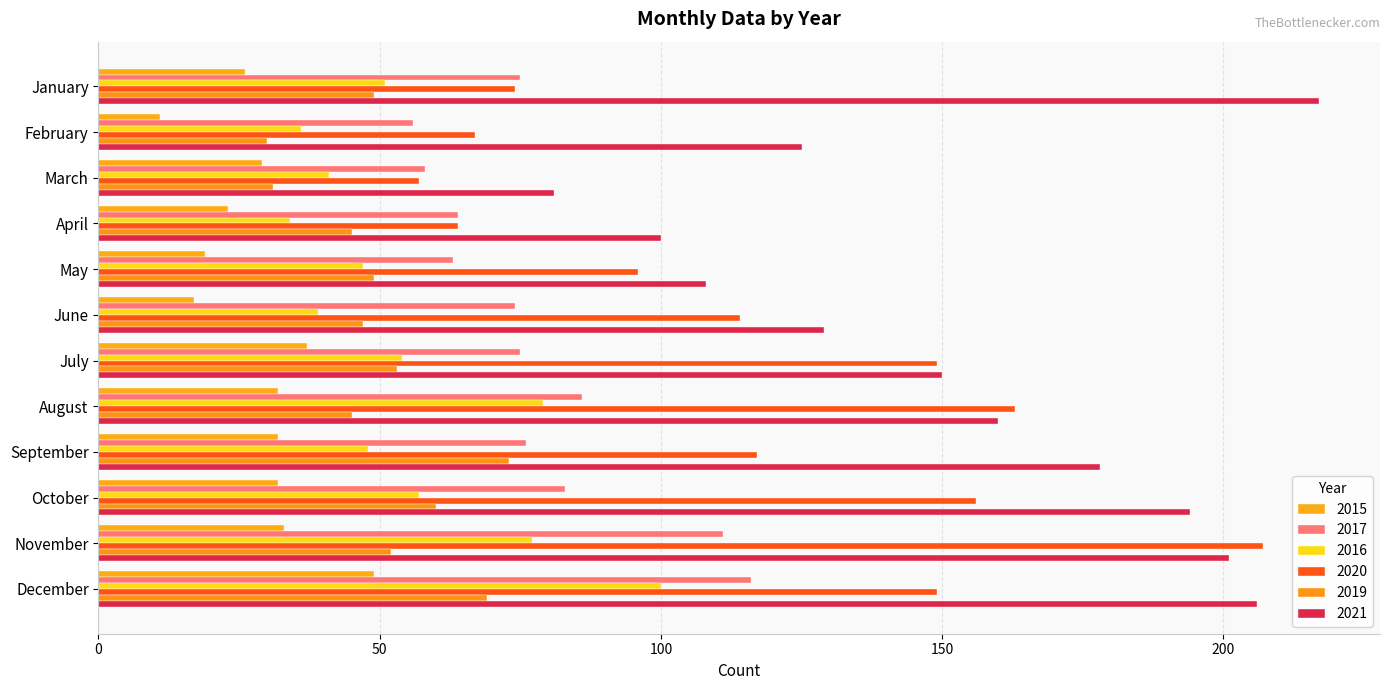

What is the maximum value shown in the chart?

217